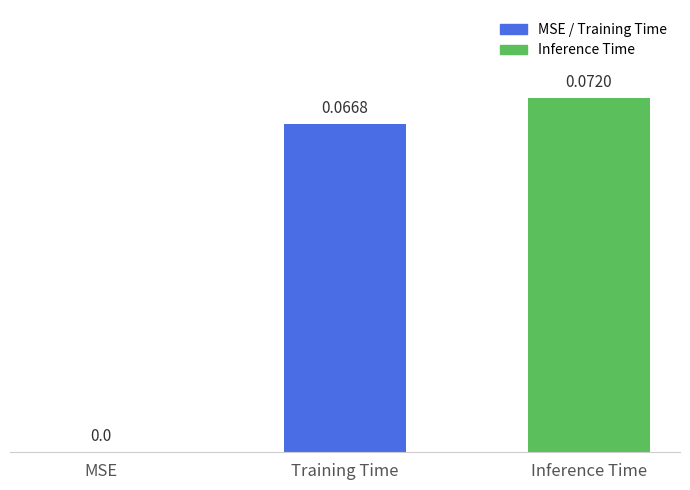

Where is the data nearest to the value 0?

MSE